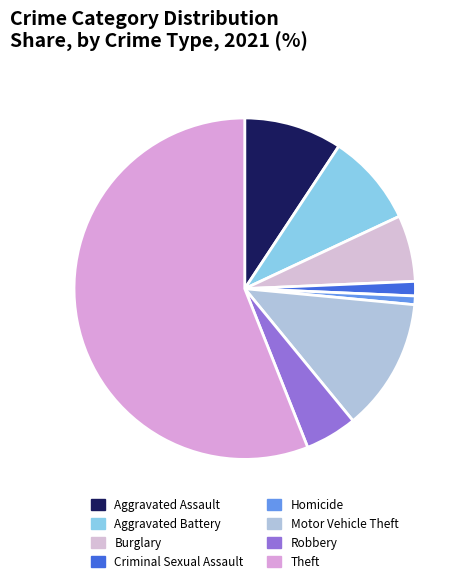

To the nearest percent, what is the combined percentage of Motor Vehicle Theft and Burglary?

19%